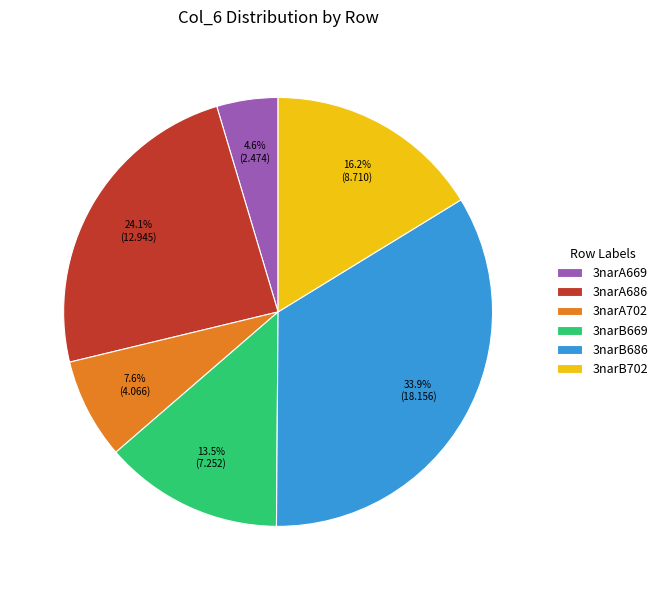

To the nearest percent, what is the difference between the largest and smallest slice percentages?

29%